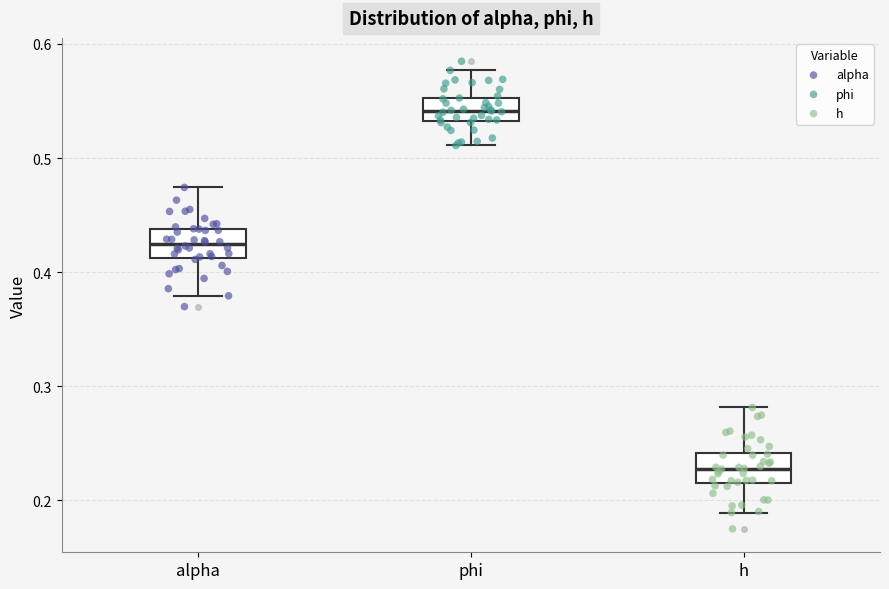

Which box's median line is the lowest?

h